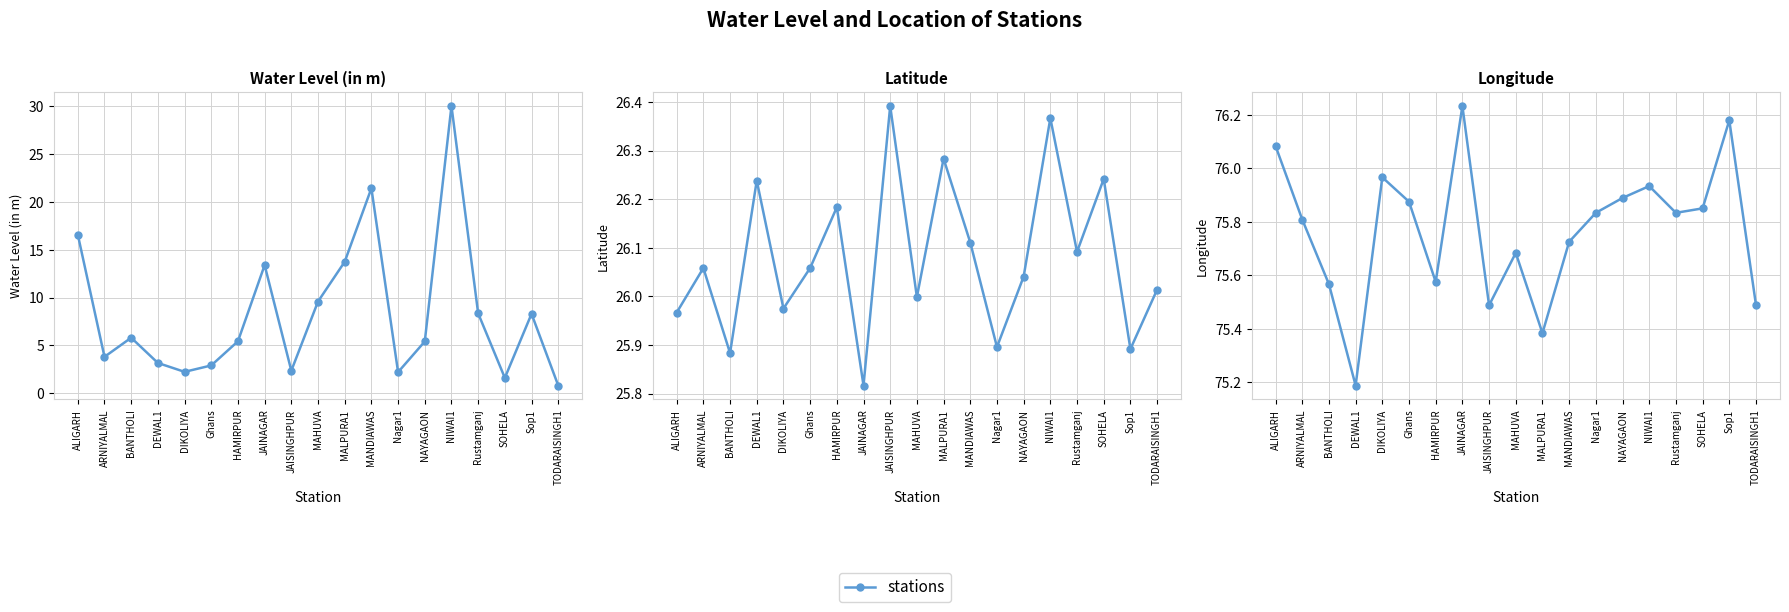

The value at ALIGARH is 52.9. True or false?

False